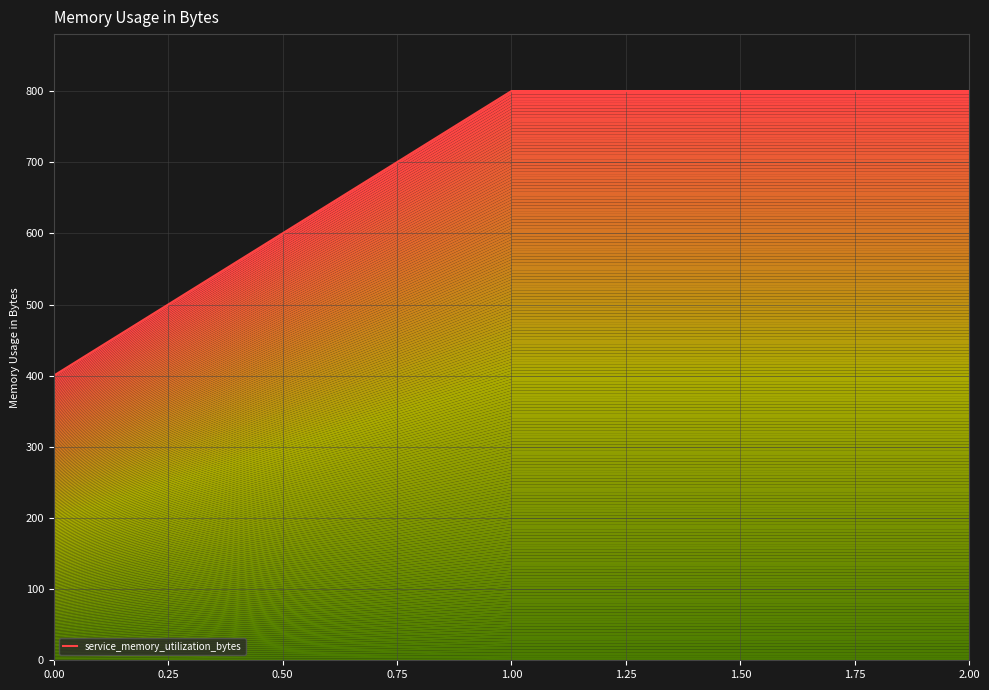

Approximately how many times larger is the value at 0.00 compared to 0.50?

0.5